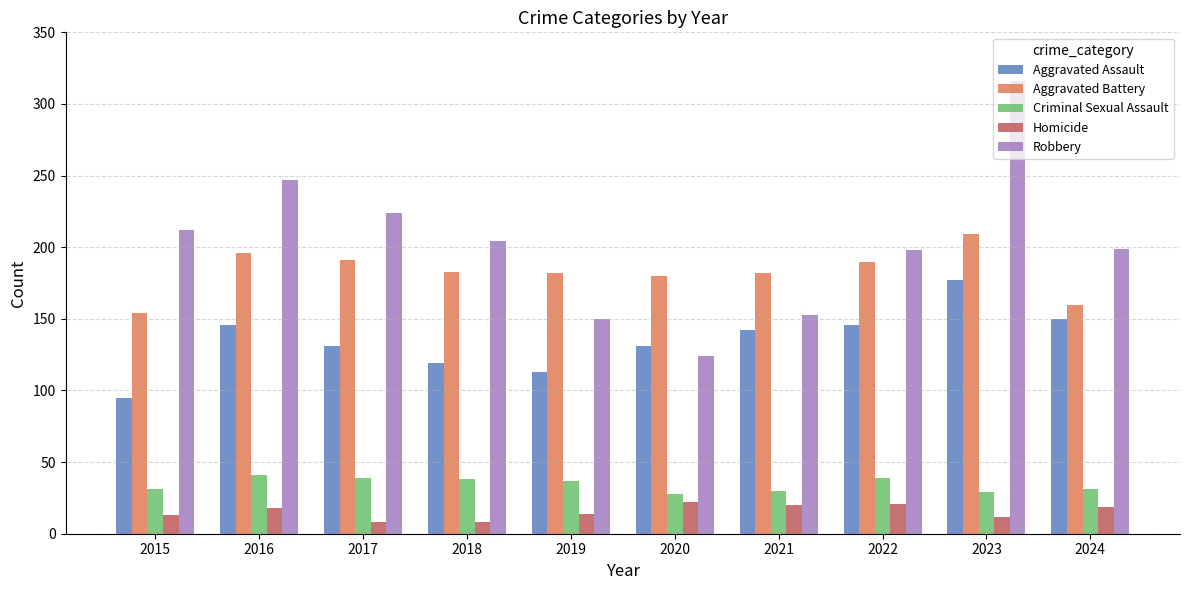

Which series has the largest range (max minus min)?

Robbery